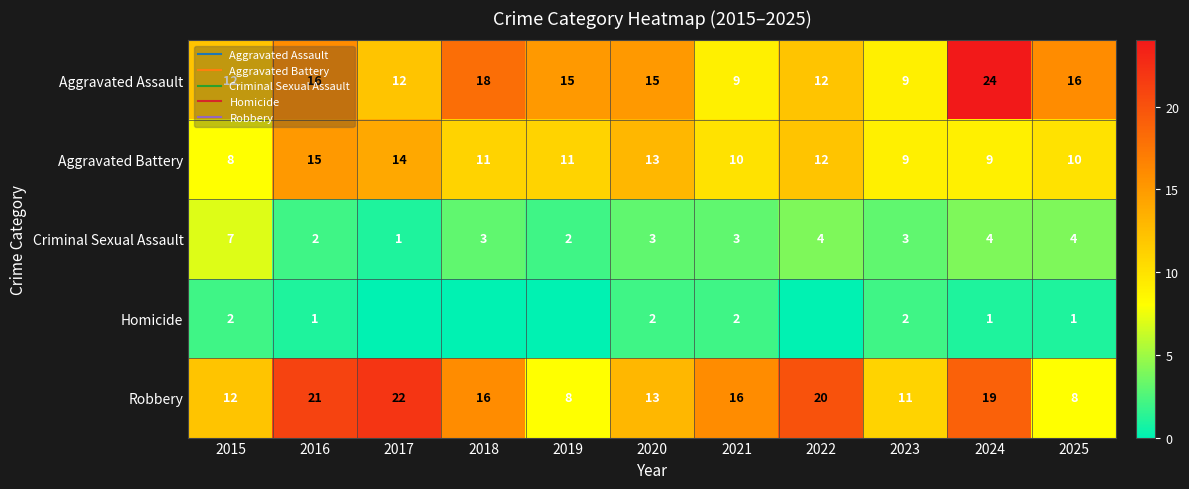

What is the difference between the maximum and minimum values in the Aggravated Battery series?

7